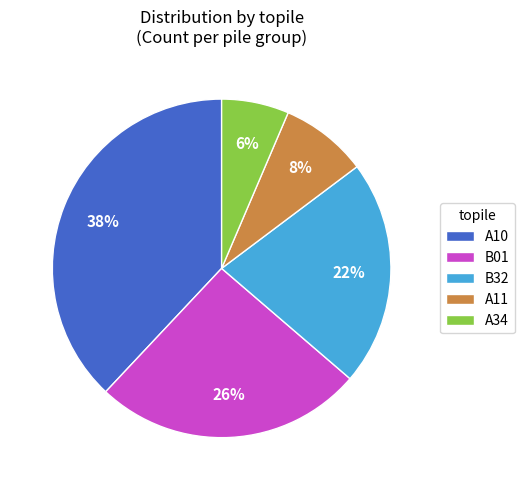

Between A11 and B01, which is larger?

B01